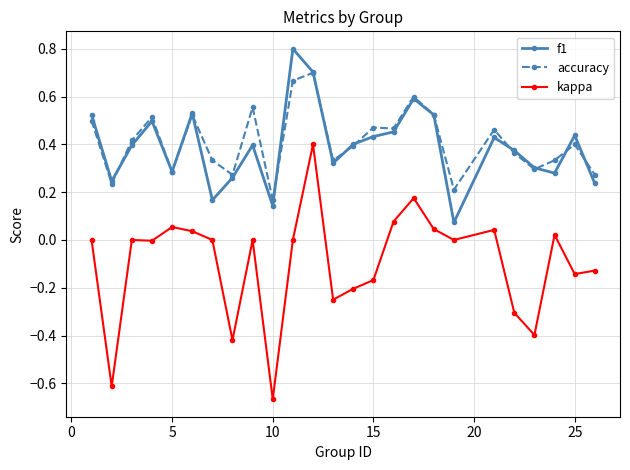

True or false: accuracy has more than 2 points higher than both neighbors.

True